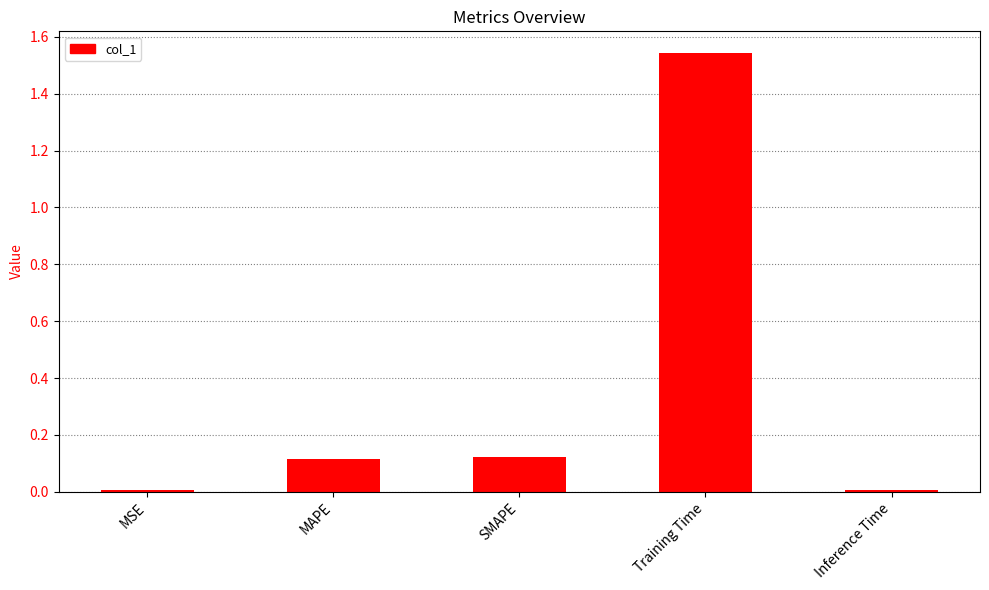

The value at SMAPE is 0.1. True or false?

True